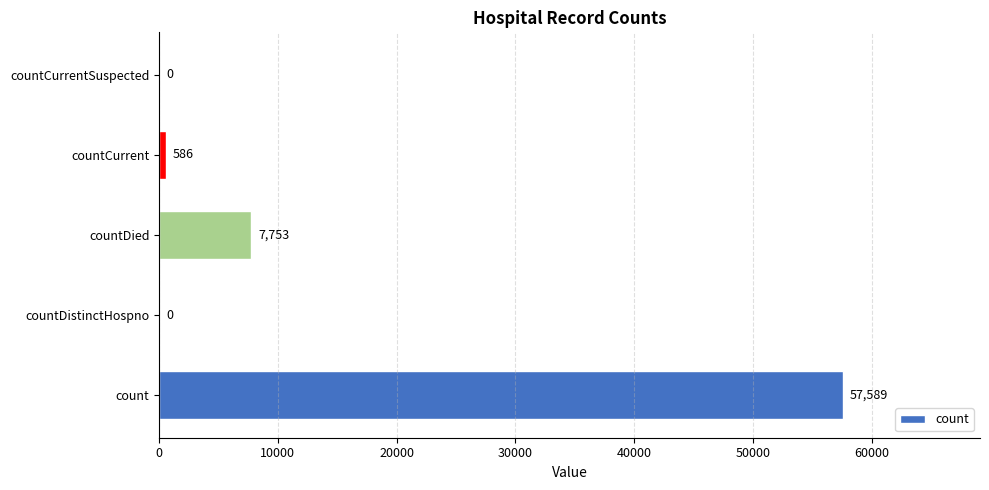

How many distinct data groups are displayed?

1